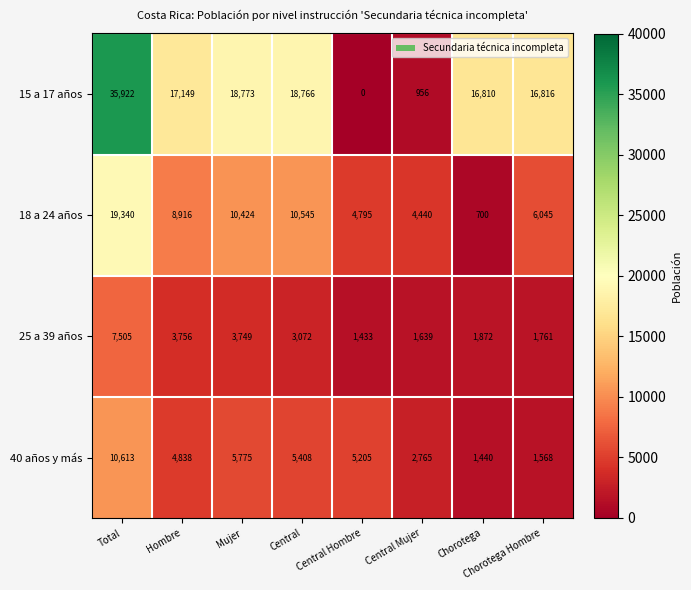

How many categories are shown in the chart?

8